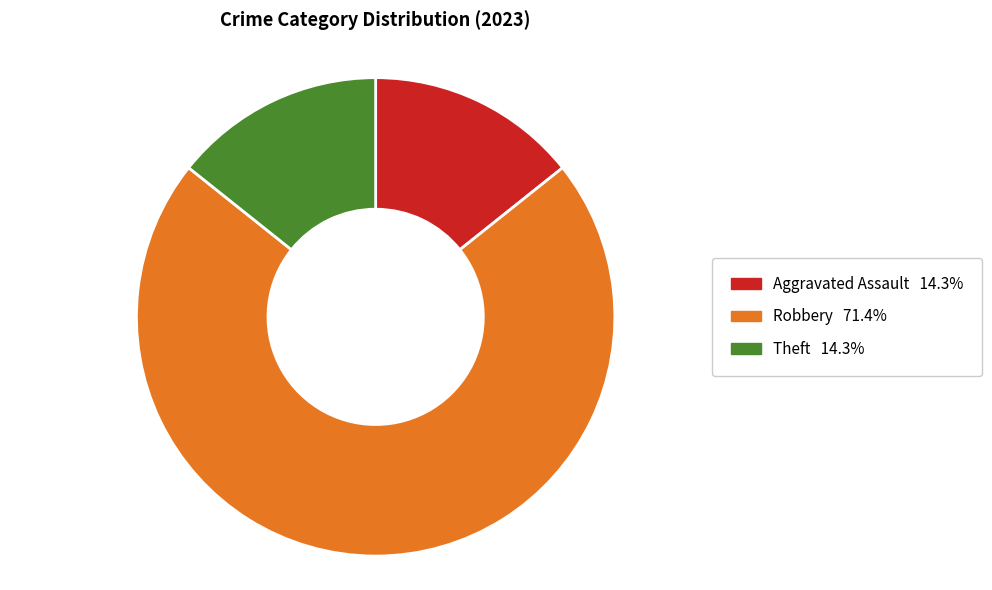

Is there any slice that represents more than half of the pie?

Yes